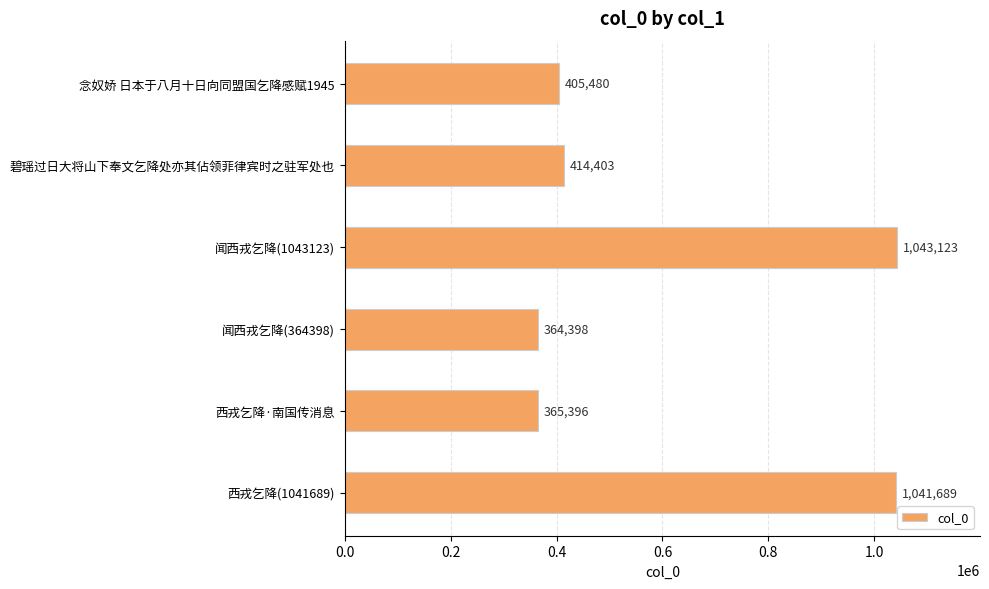

Which has a higher value, 闻西戎乞降(1043123) or 念奴娇 日本于八月十日向同盟国乞降感赋1945?

闻西戎乞降(1043123)